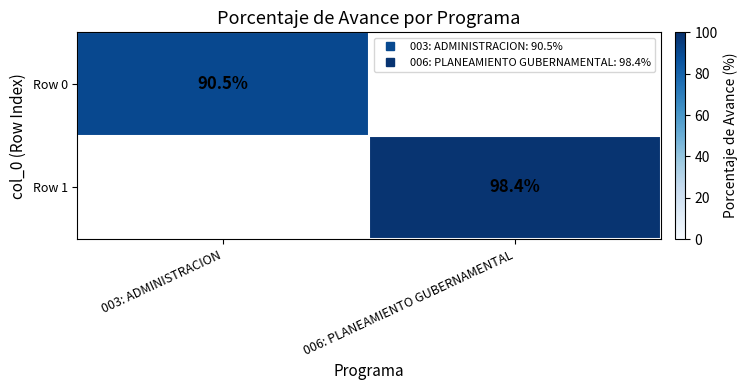

At which category does the chart reach its minimum across all series?

003: ADMINISTRACION